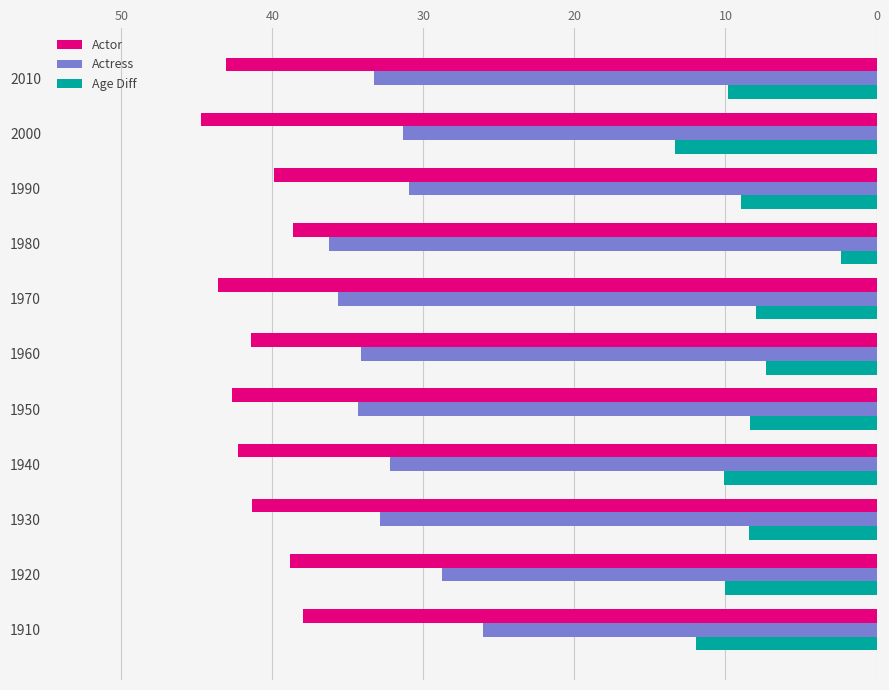

What is the smallest value displayed?

2.4